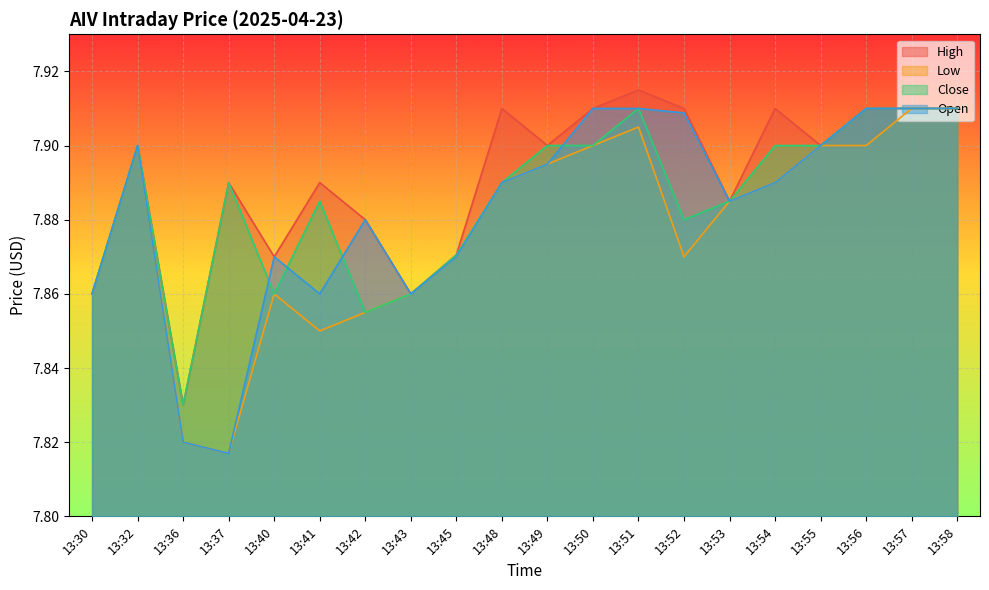

List the labels in order of High value, largest first.

13:51, 13:48, 13:50, 13:52, 13:54, 13:56, 13:57, 13:58, 13:32, 13:49, 13:55, 13:37, 13:41, 13:53, 13:42, 13:45, 13:40, 13:30, 13:43, 13:36